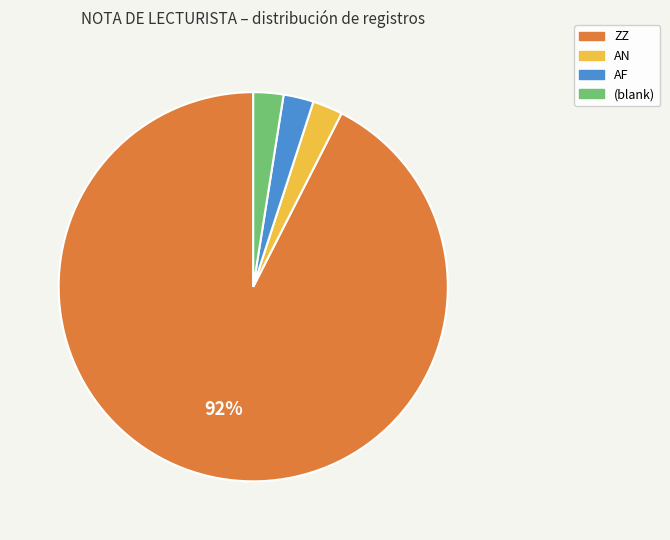

To the nearest percent, what is the average slice percentage?

25%